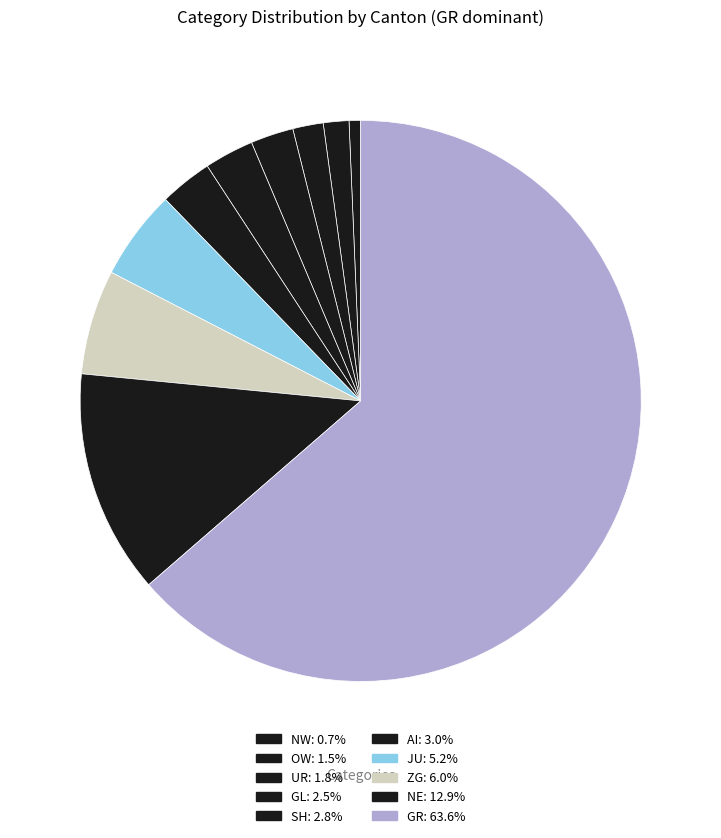

Does SH account for over 50% of the chart?

No